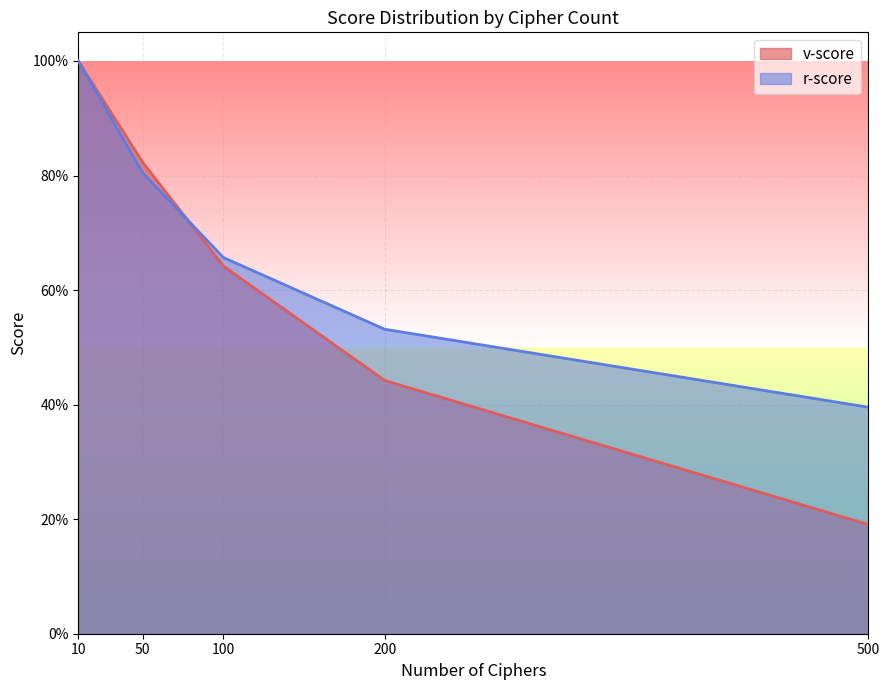

What is the approximate value of r-score at 50?

0.8